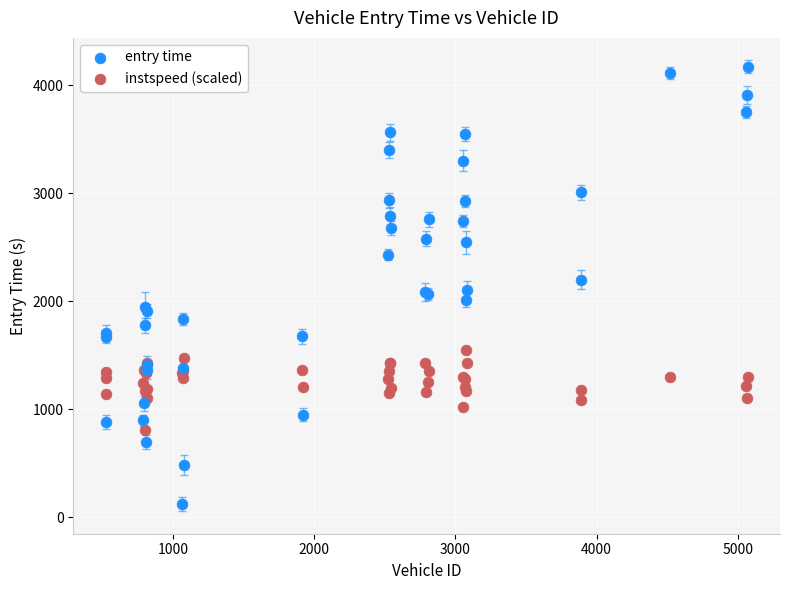

Which series contains the lowest Y value?

entry time